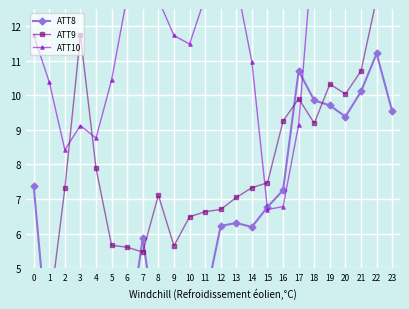

Reading left to right, what are all the values shown in this chart?

ATT8: 0=7.4	1=2.4	2=3.6	3=3.8	4=2.8	5=3.2	6=2.7	7=5.9	8=2.7	9=2.5	10=3.6	11=4.0	12=6.2	13=6.3	14=6.2	15=6.8	16=7.3	17=10.7	18=9.9	19=9.7	20=9.4	21=10.1	22=11.2	23=9.5
ATT9: 0=0.2	1=3.7	2=7.3	3=11.7	4=7.9	5=5.7	6=5.6	7=5.5	8=7.1	9=5.6	10=6.5	11=6.6	12=6.7	13=7.0	14=7.3	15=7.5	16=9.3	17=9.9	18=9.2	19=10.3	20=10.0	21=10.7	22=12.8	23=13.5
ATT10: 0=11.7	1=10.4	2=8.4	3=9.1	4=8.8	5=10.4	6=12.9	7=13.8	8=12.8	9=11.7	10=11.5	11=12.8	12=12.7	13=13.3	14=11.0	15=6.7	16=6.8	17=9.2	18=14.7	19=18.8	20=16.5	21=17.1	22=17.5	23=19.3